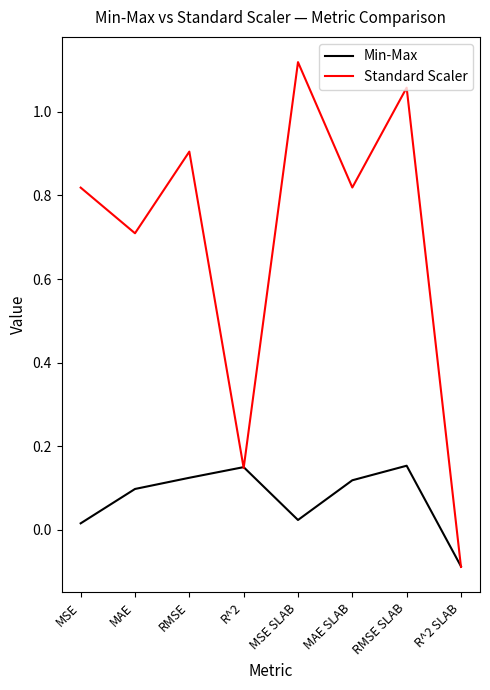

How many positive values does the Min-Max series have?

7